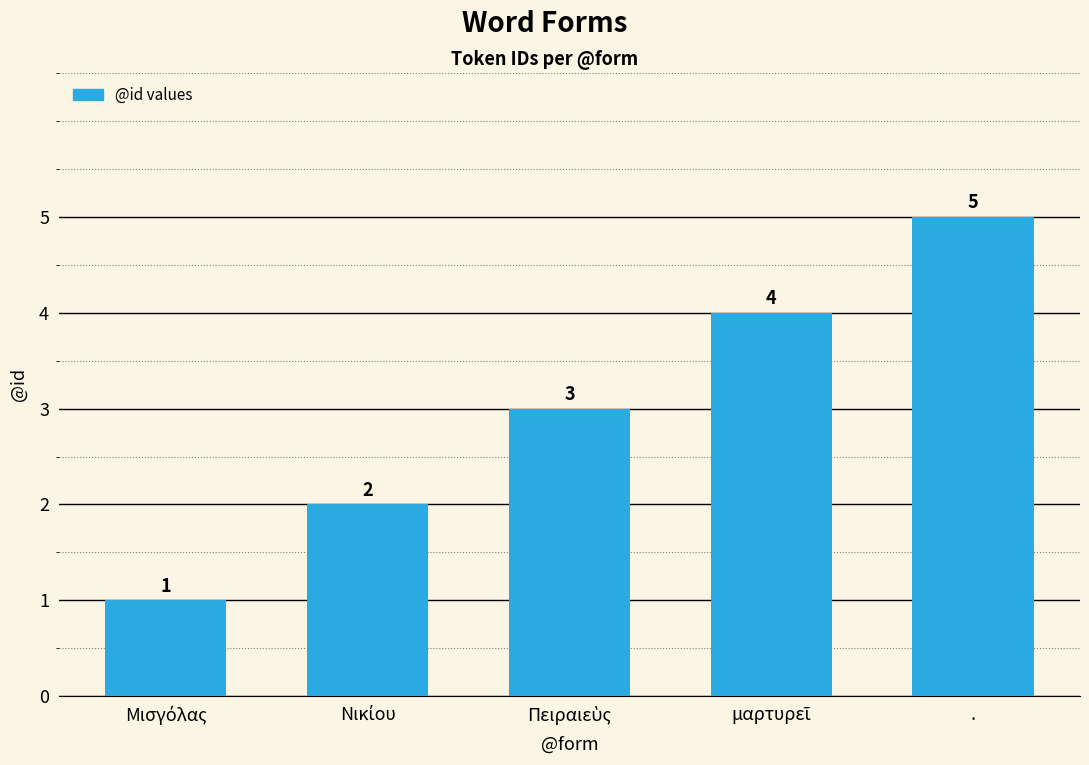

What is the average value?

3